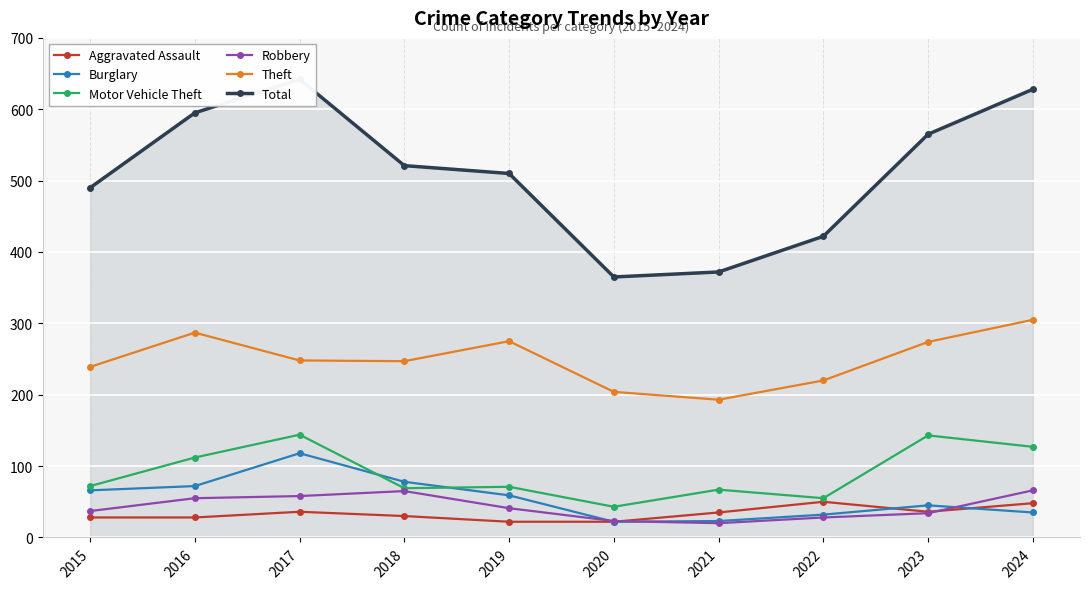

True or false: Total and Robbery cross at least once.

False